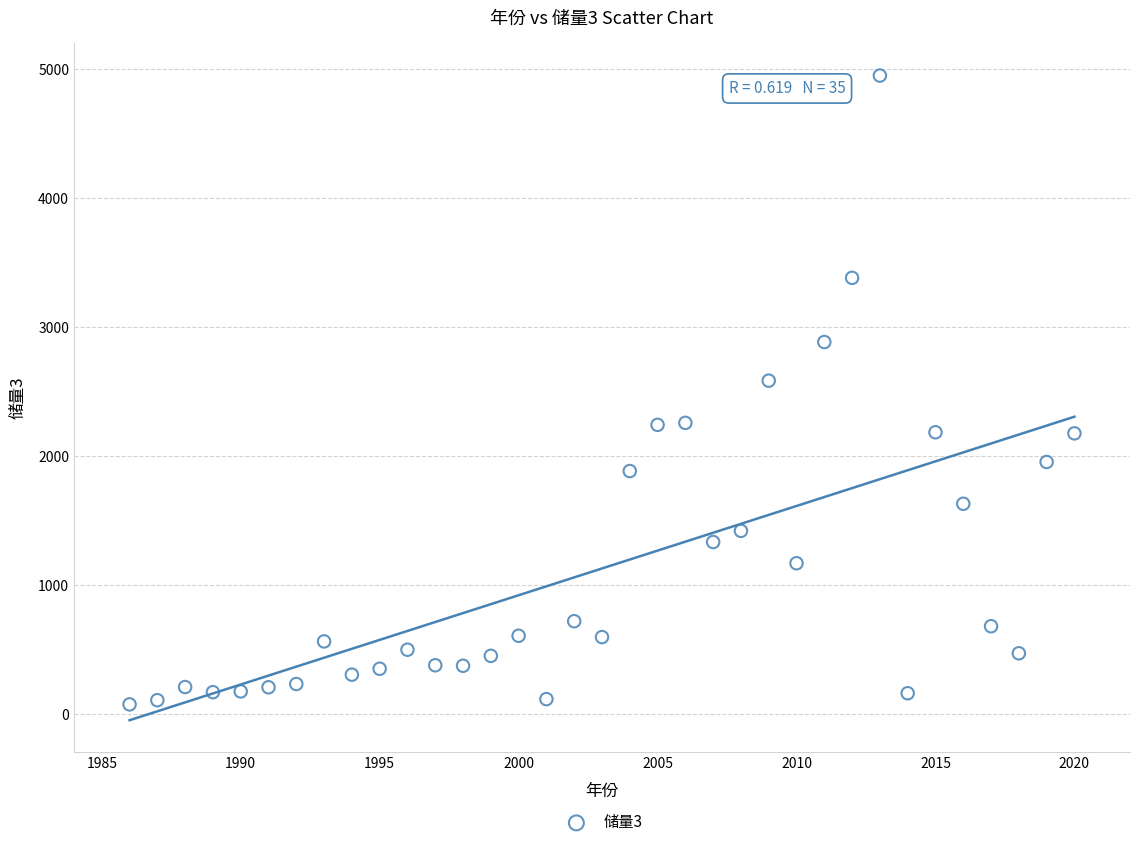

What Y value in the scatter plot is closest to 2513?

2586.0